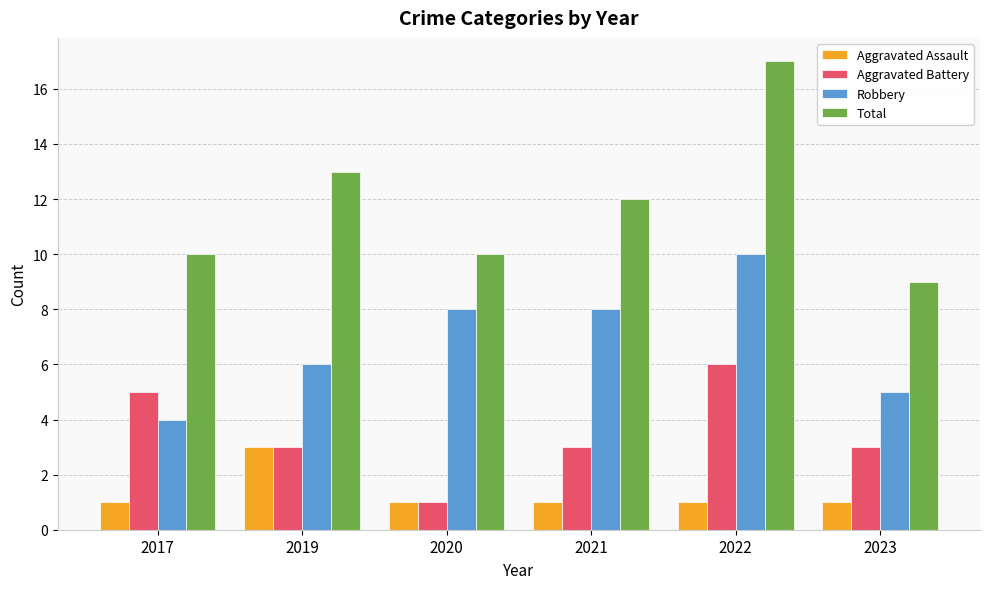

What is the greatest value displayed?

17